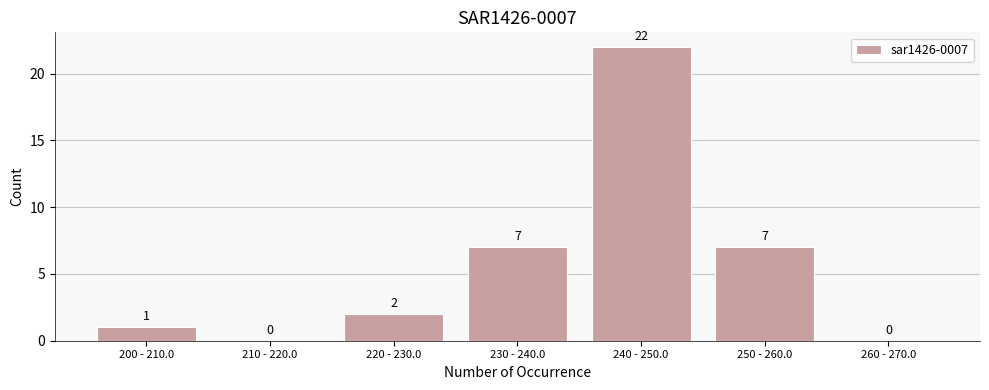

Reading left to right, list all the values displayed in this chart.

200 - 210.0=1	210 - 220.0=0	220 - 230.0=2	230 - 240.0=7	240 - 250.0=22	250 - 260.0=7	260 - 270.0=0